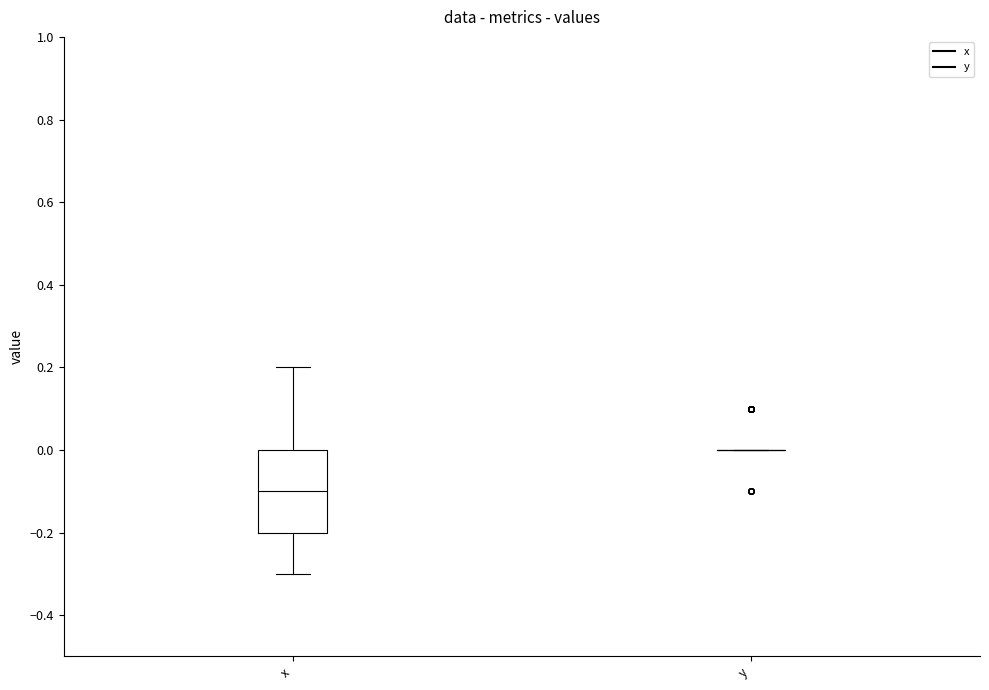

Where does the lower whisker of the box for x end on the y-axis? The values are not printed on the chart, so give them approximately, as read against the axis.

-0.3